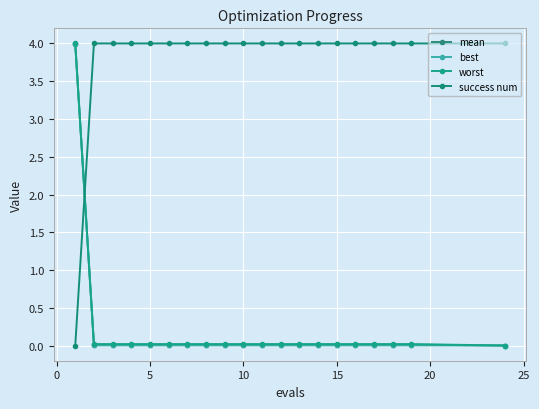

What is the difference between the maximum and minimum values in the mean series?

4.0